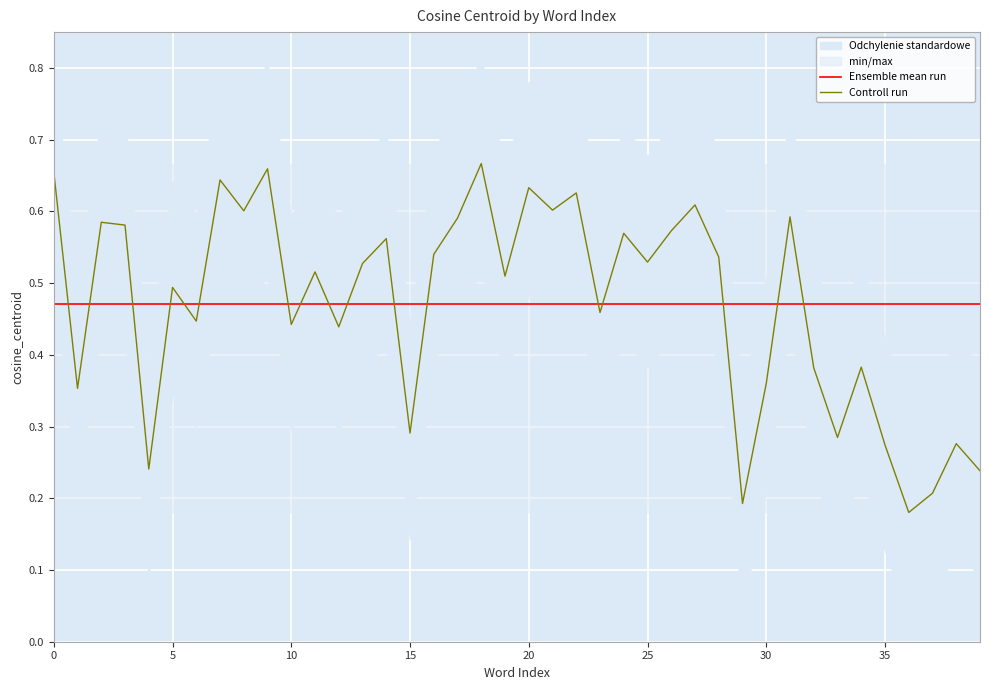

What value does the Controll run series have at 36?

0.2